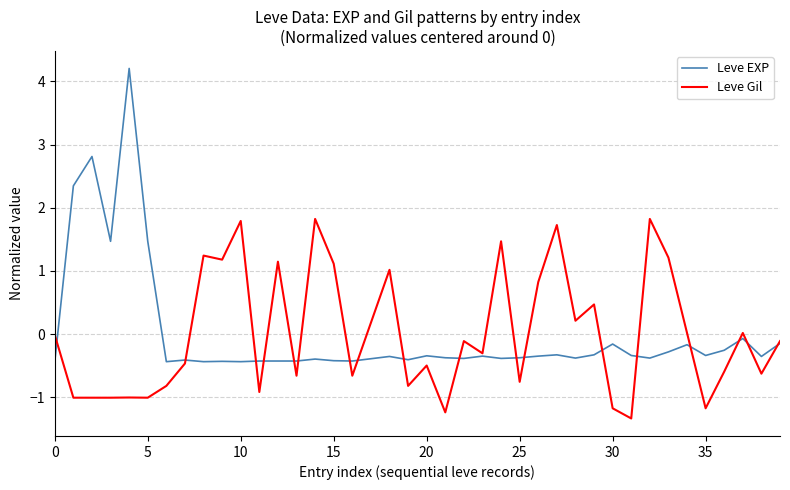

What is the minimum value for Leve Gil?

-1.3